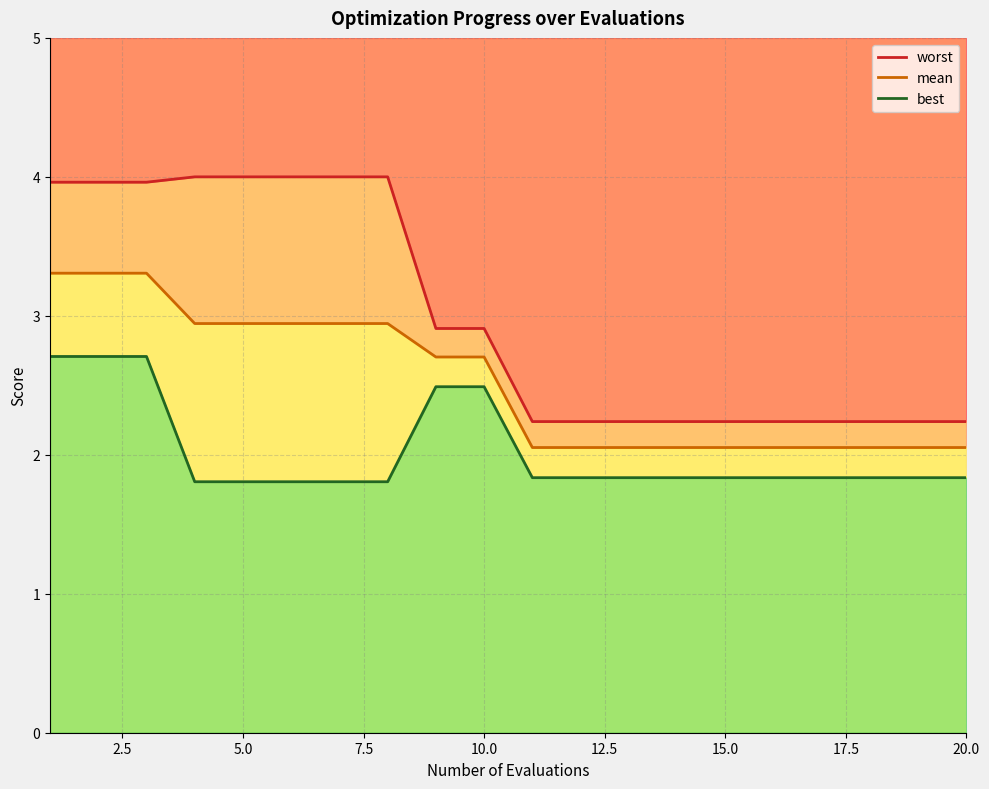

True or false: mean and best cross at least once.

False